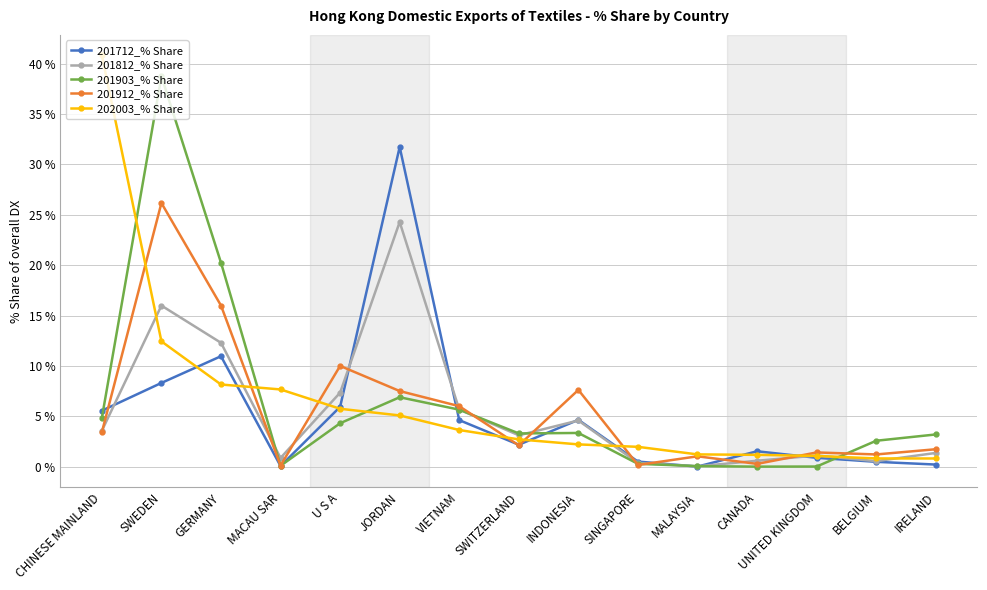

Which category has the highest value in the 201812_% Share series?

JORDAN